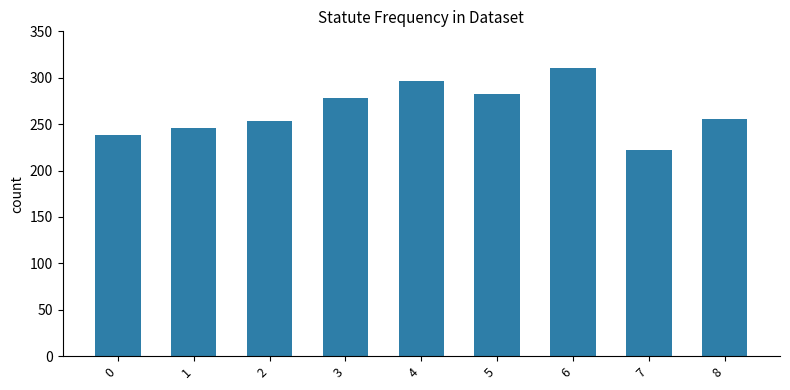

What is the greatest value displayed?

310